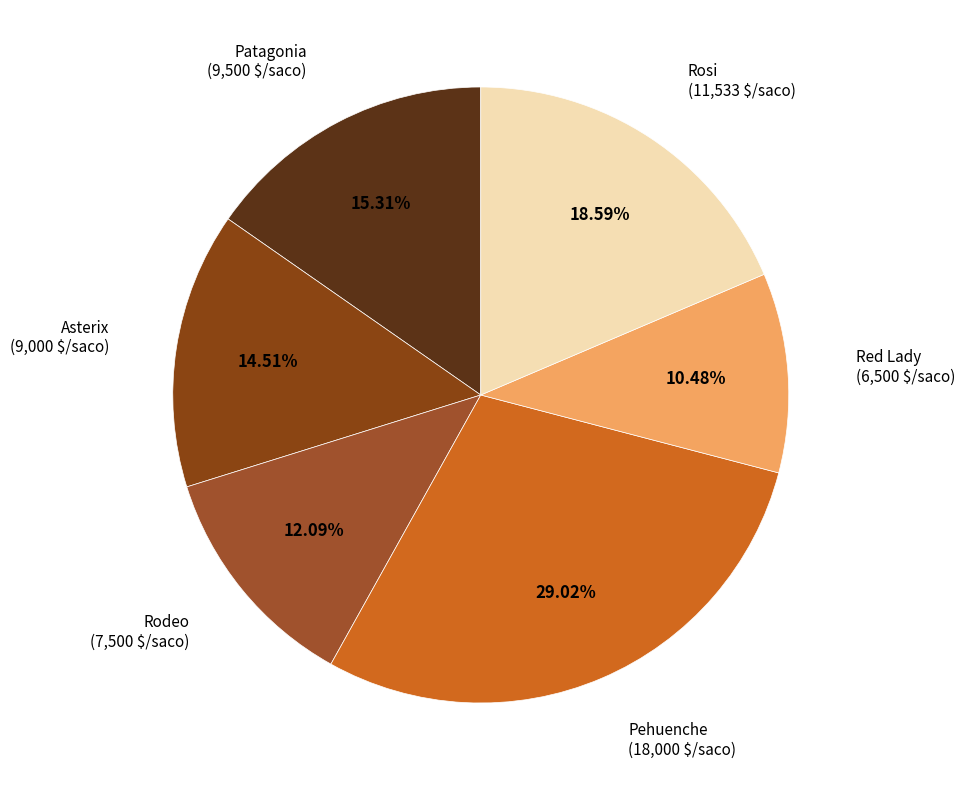

What percentage is NOT represented by Red Lady?

89.5%